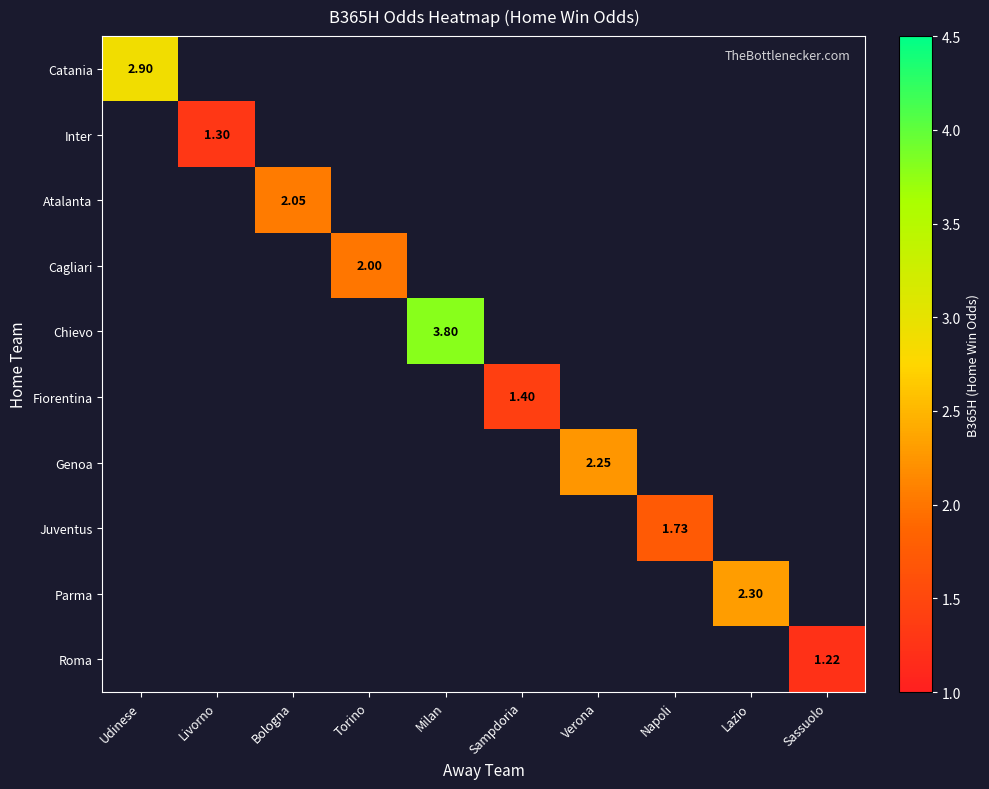

How many categories are shown in the chart?

10